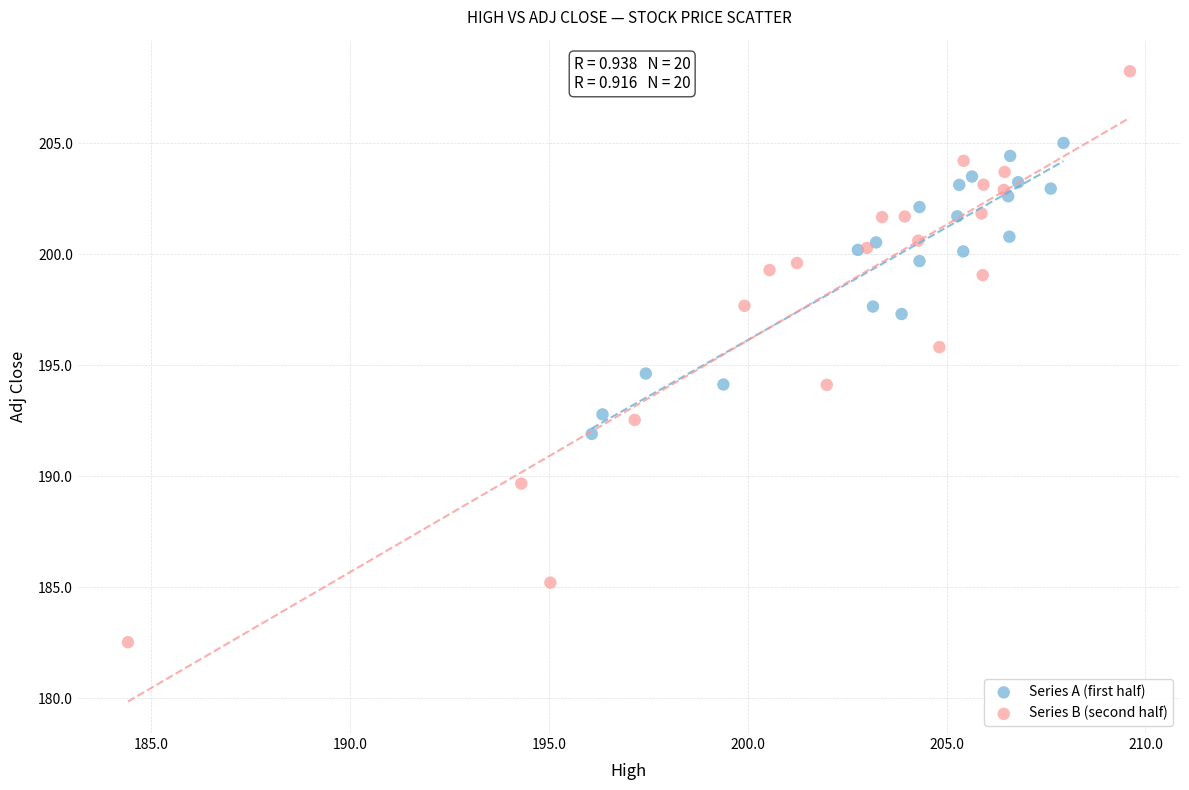

Which series reaches the maximum Y coordinate?

Series B (second half)